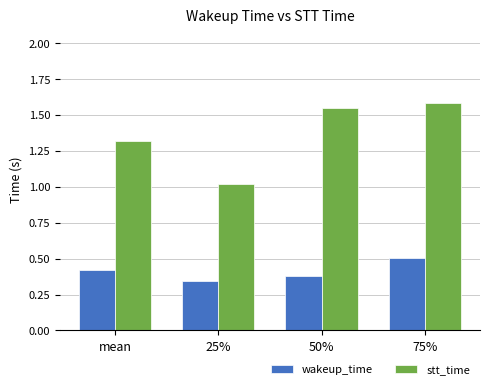

Is it true that stt_time equals 0.8 at mean?

False